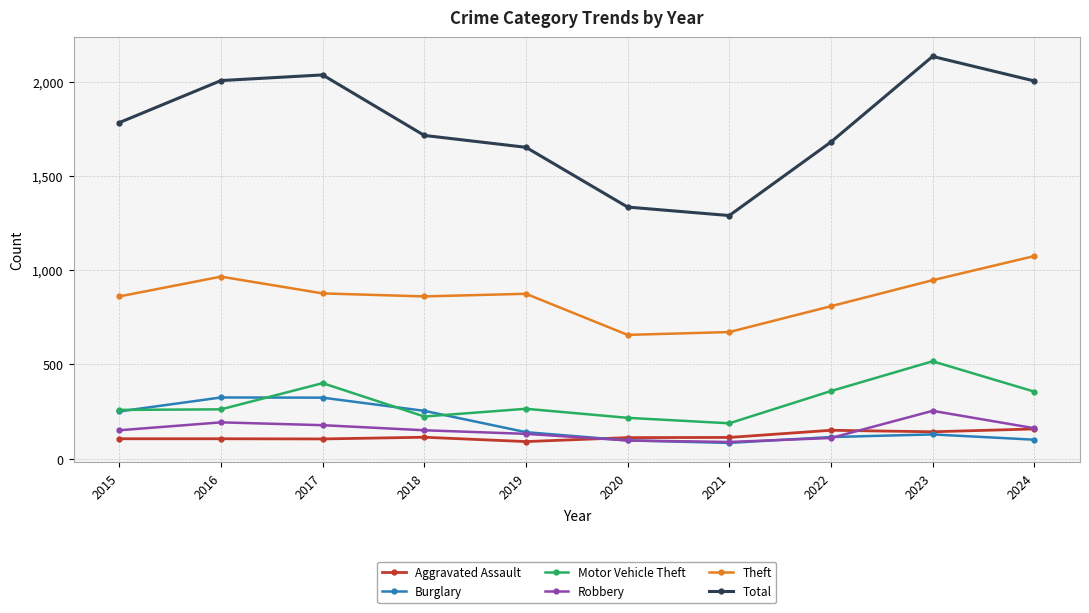

The Total series shows 1335 at 2020. True or false?

True